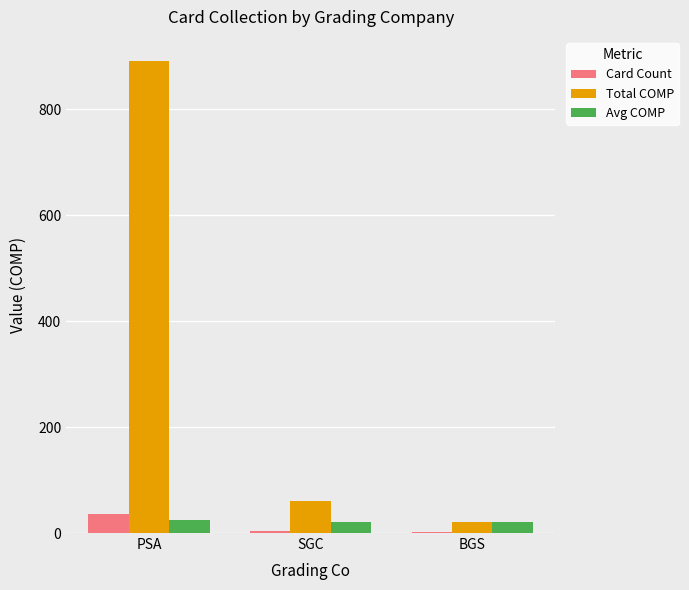

Which series has the largest total across all categories?

Total COMP